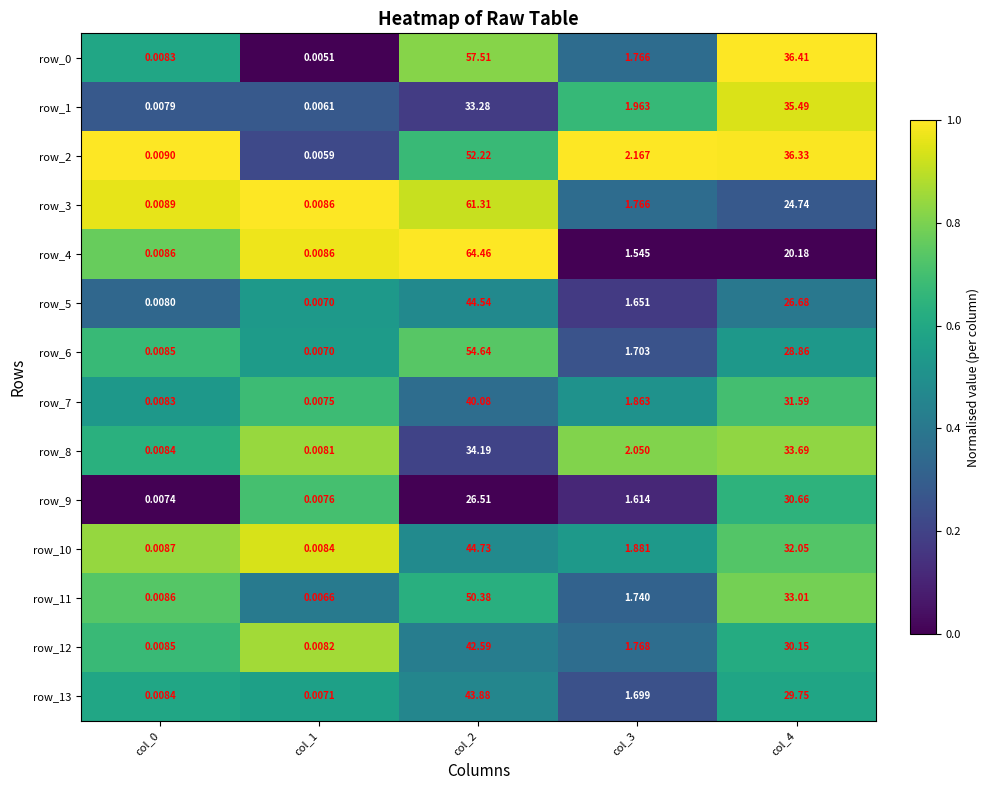

Is the value of row_8 at col_2 greater than the value of row_11 at col_1?

Yes